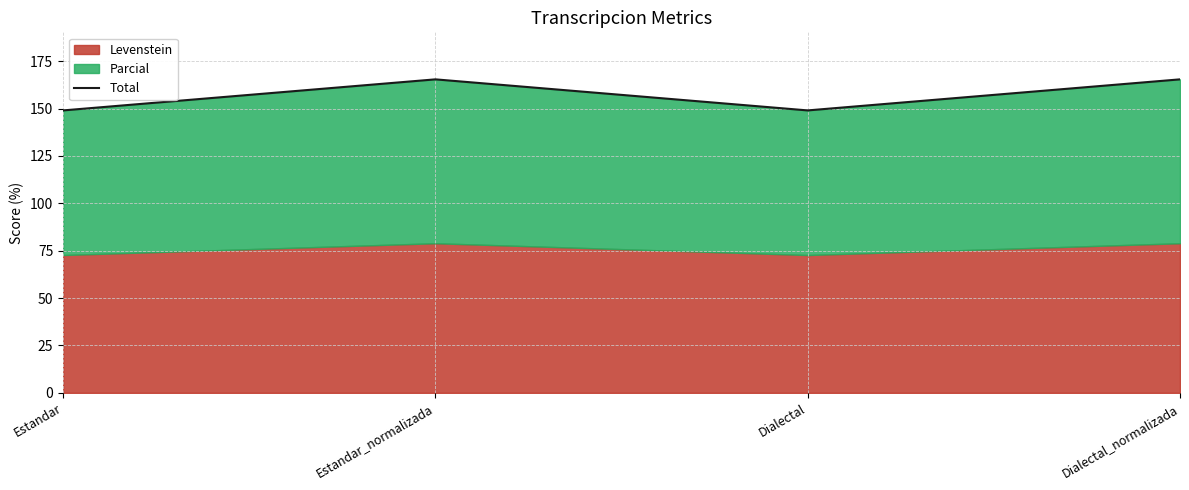

Which has a higher value, Dialectal or Estandar_normalizada?

Estandar_normalizada